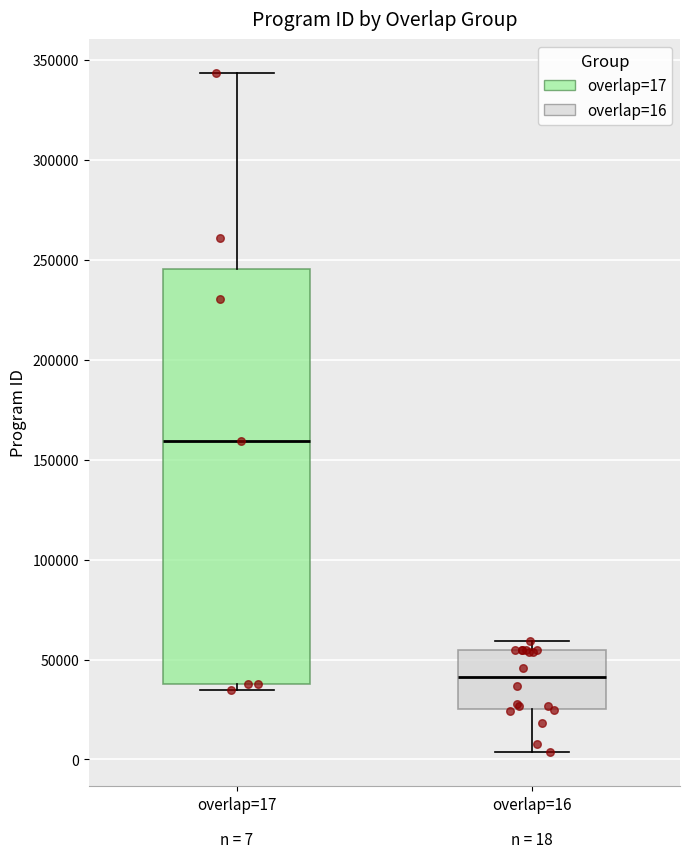

Which box has the lowest median line?

overlap=16